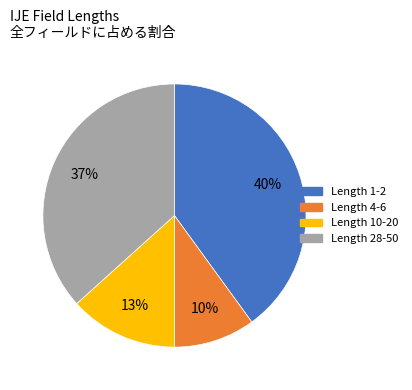

Is the sum of Length 28-50 and Length 4-6 greater than half?

No